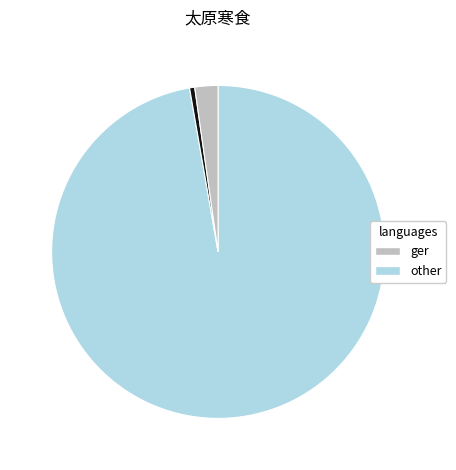

Is there a majority slice in this chart?

Yes